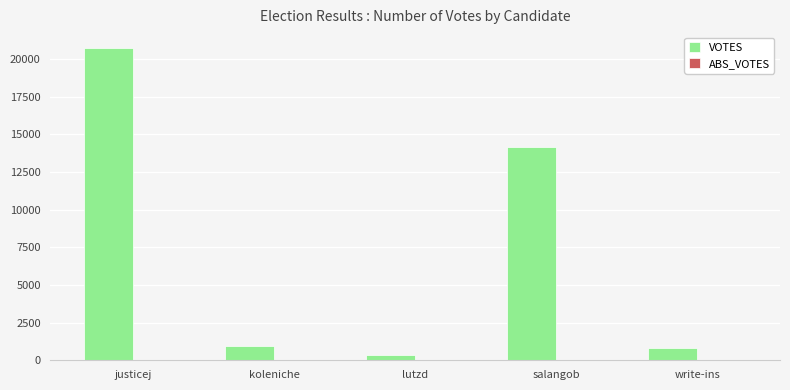

Which has a higher value, koleniche or salangob?

salangob